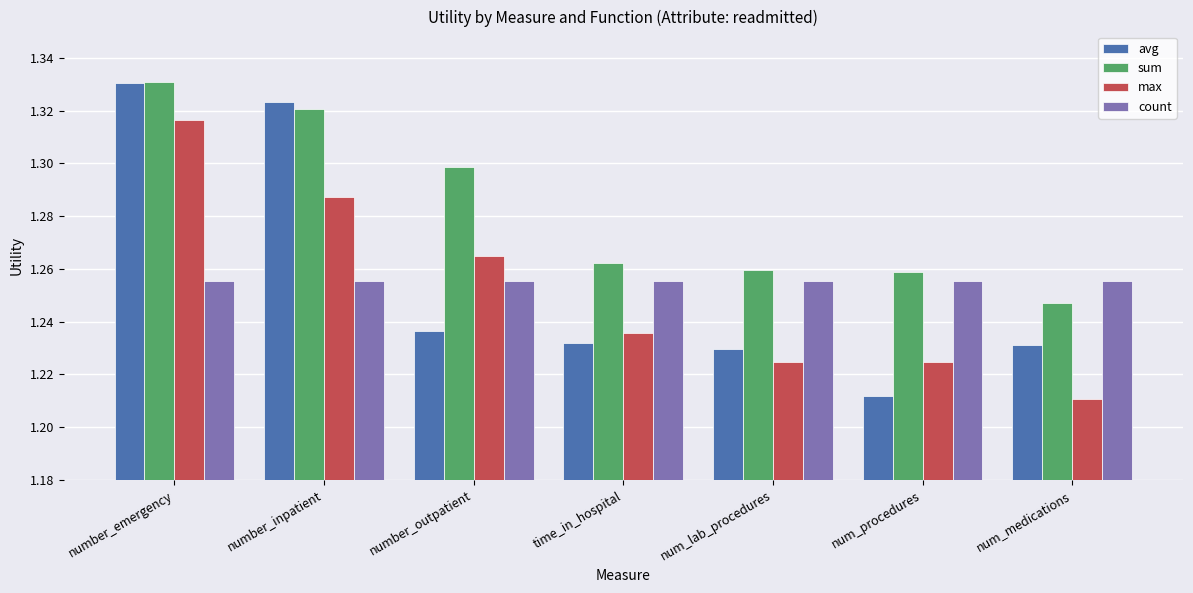

The count series shows 1.3 at time_in_hospital. True or false?

True